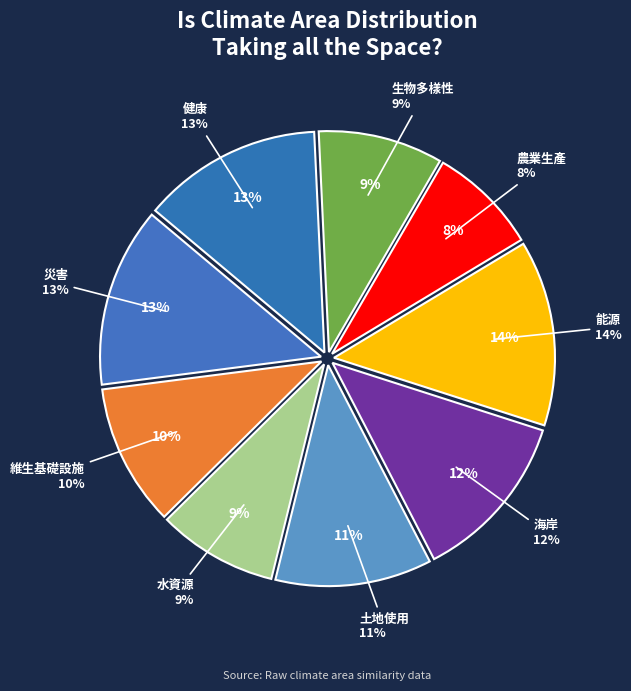

Combined, what portion of the pie is 水資源 and 災害?

21.9%